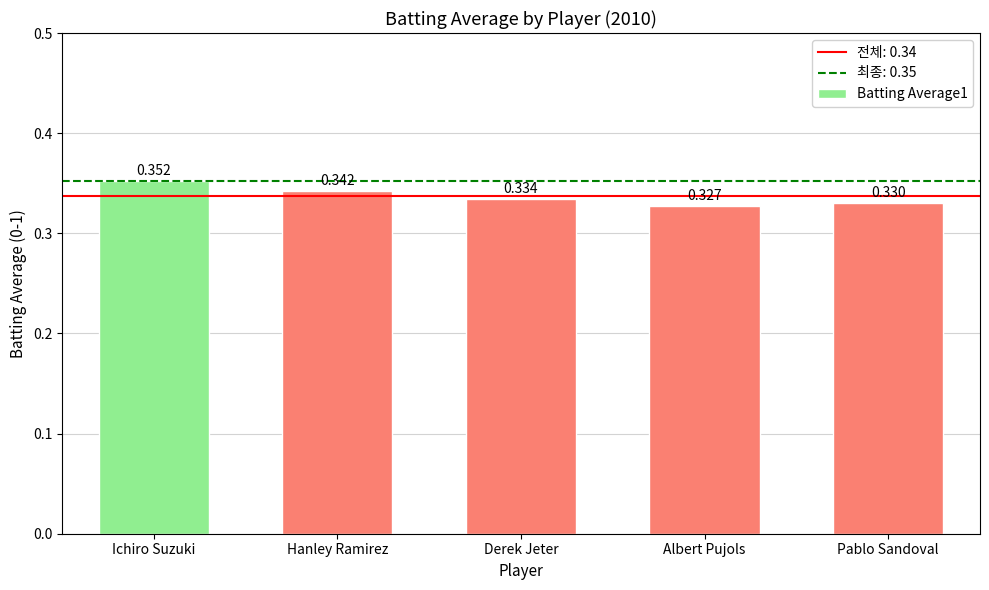

Which label corresponds to the largest value in the chart?

Ichiro Suzuki